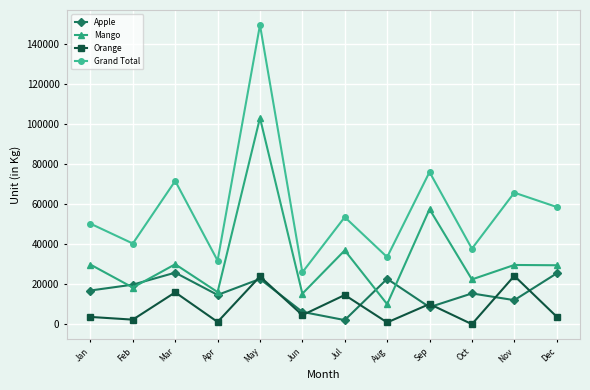

What is the difference between the maximum and second lowest values in the Apple series?

19576